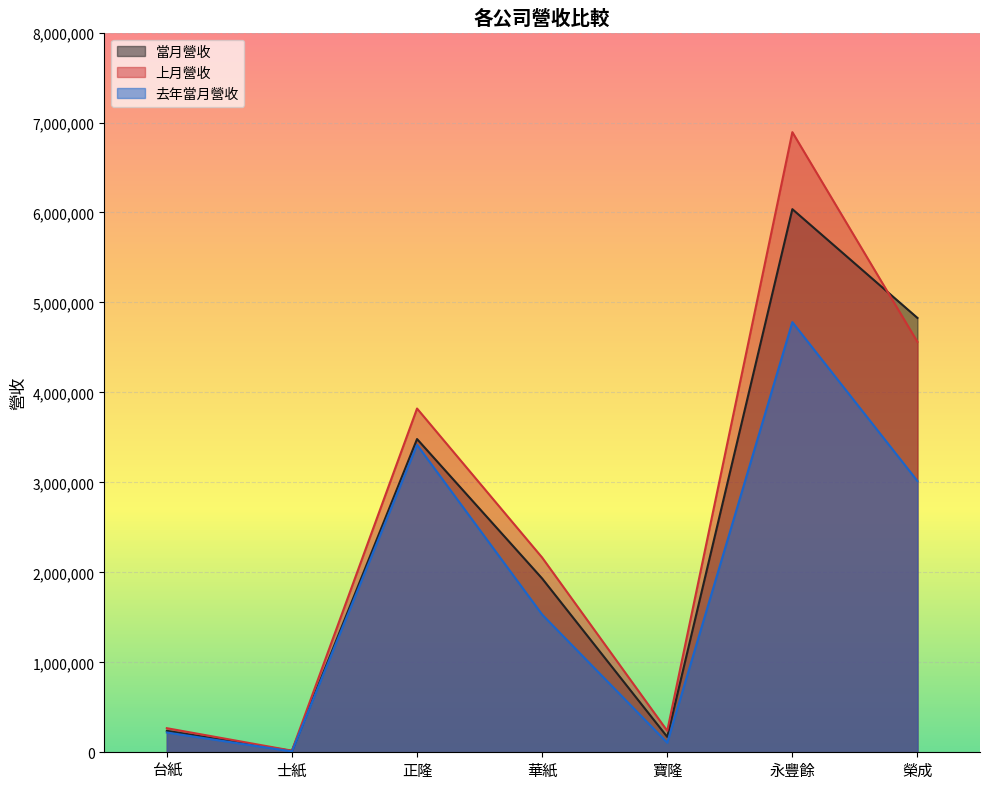

At which label is 上月營收 closest to 3455451?

正隆